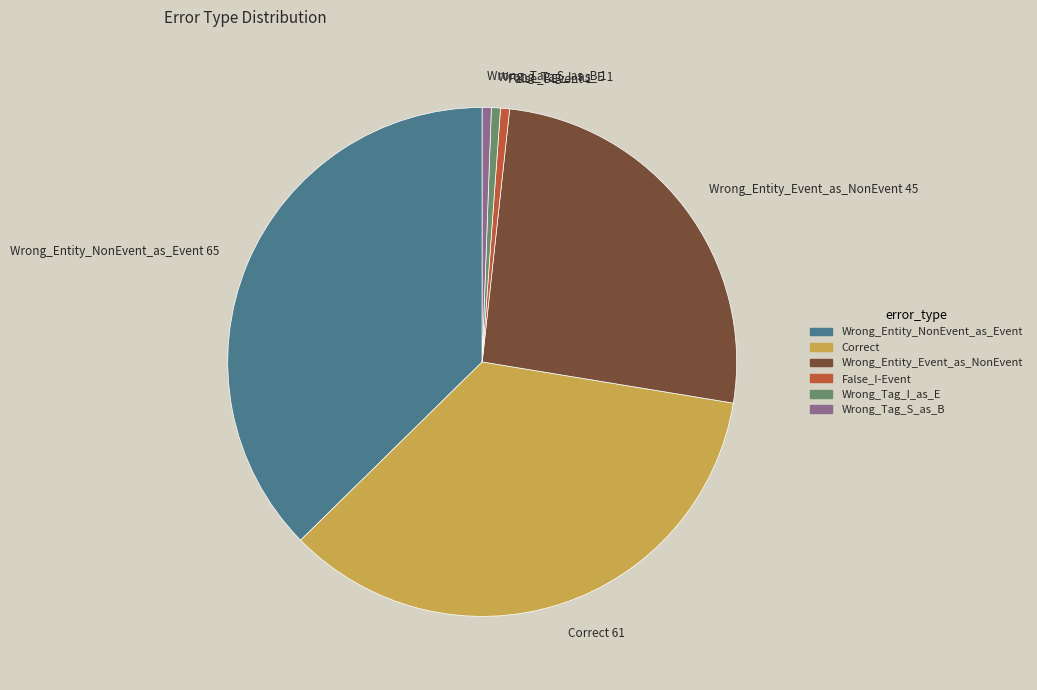

Does any single category account for the majority?

No